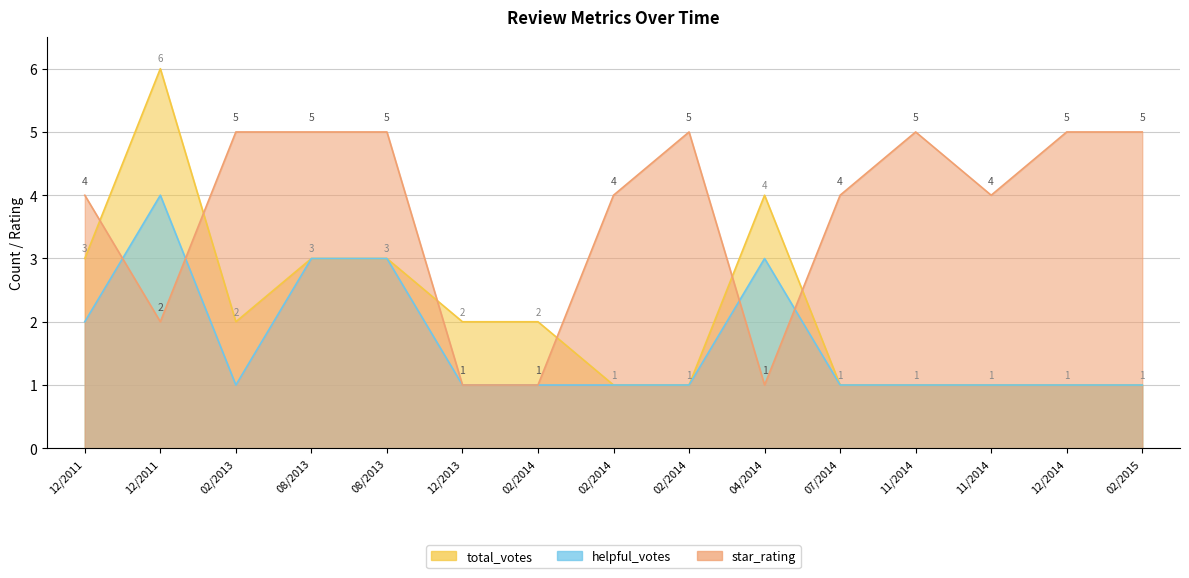

What is the spread (max minus min) of values at 2/27/2014?

4